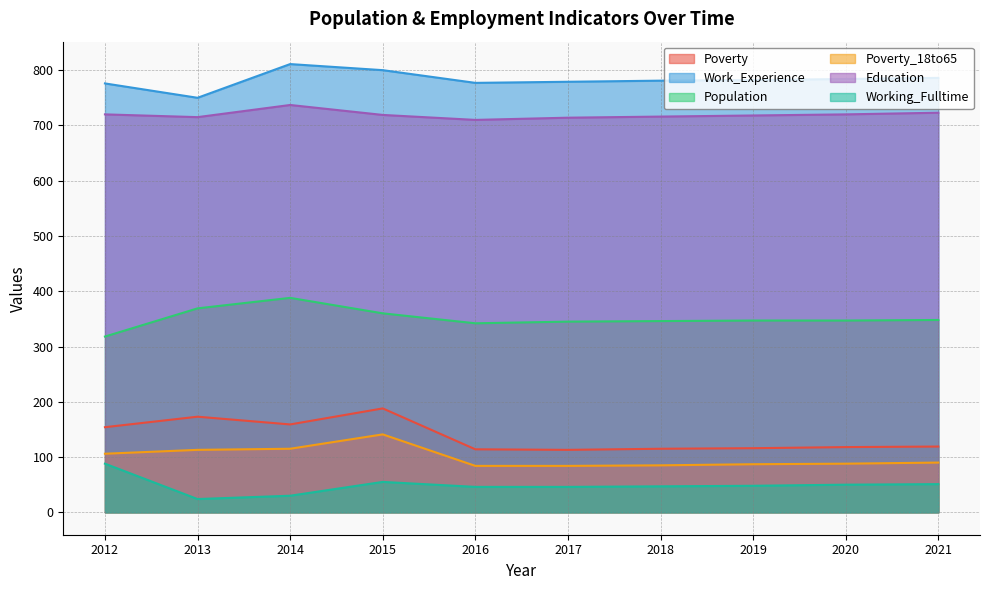

Reading left to right, transcribe all the data shown in this chart.

Poverty: 2012=154	2013=173	2014=159	2015=188	2016=114	2017=113	2018=115	2019=116	2020=118	2021=119
Work_Experience: 2012=776	2013=750	2014=811	2015=800	2016=777	2017=779	2018=781	2019=782	2020=784	2021=786
Population: 2012=318	2013=369	2014=388	2015=360	2016=342	2017=345	2018=346	2019=347	2020=347	2021=348
Poverty_18to65: 2012=106	2013=113	2014=115	2015=141	2016=84	2017=84	2018=85	2019=87	2020=88	2021=90
Education: 2012=720	2013=715	2014=737	2015=719	2016=710	2017=714	2018=716	2019=718	2020=720	2021=723
Working_Fulltime: 2012=88	2013=24	2014=30	2015=55	2016=46	2017=46	2018=47	2019=48	2020=50	2021=51